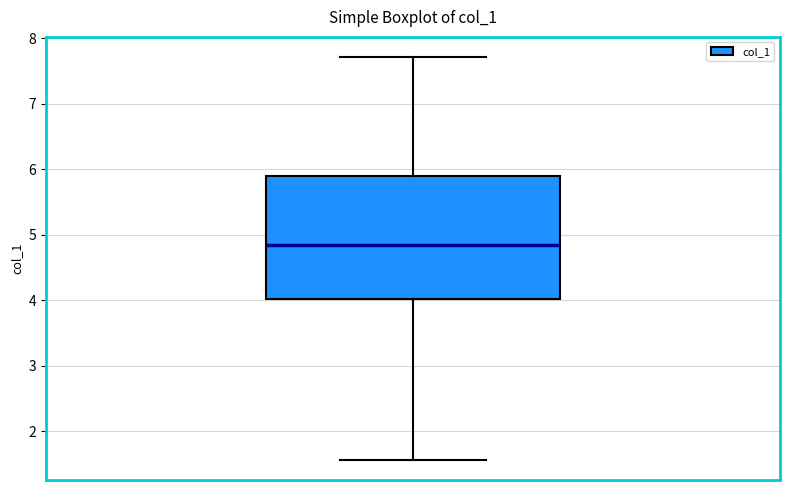

Read this box plot against the y-axis: the position of the median line, the range covered by the box, and the ends of both whiskers. The values are not printed on the chart, so give them approximately, as read against the axis.

median 4.8, box 4.0 to 5.9, whiskers 1.6 to 7.7